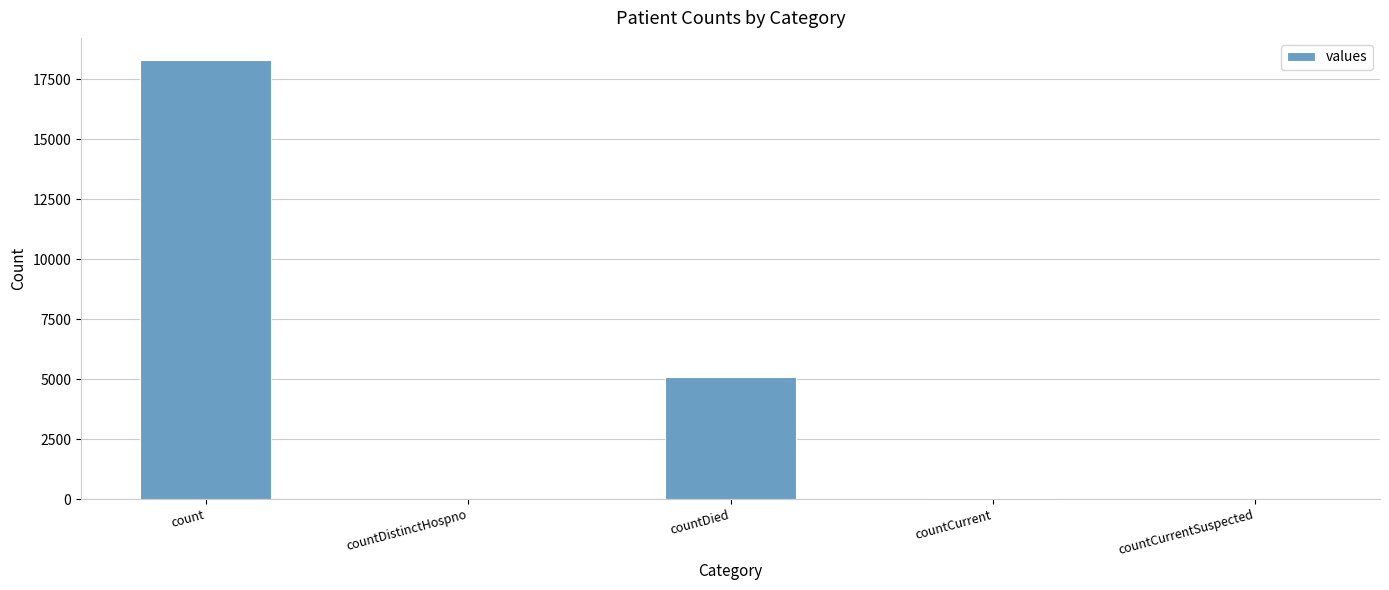

The chart shows a value of -12240 at countCurrentSuspected. True or false?

False